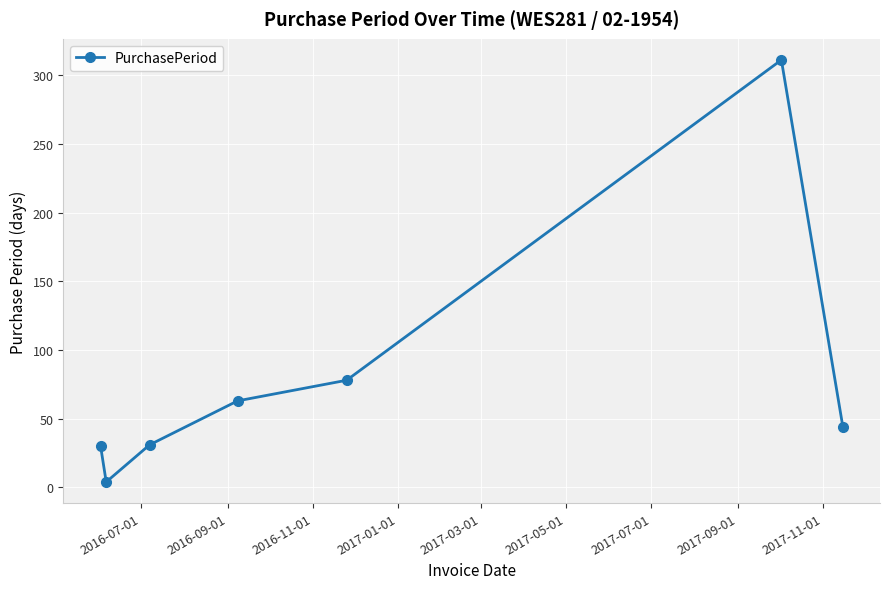

How many points are lower than both their immediate neighbors (excluding endpoints)?

1